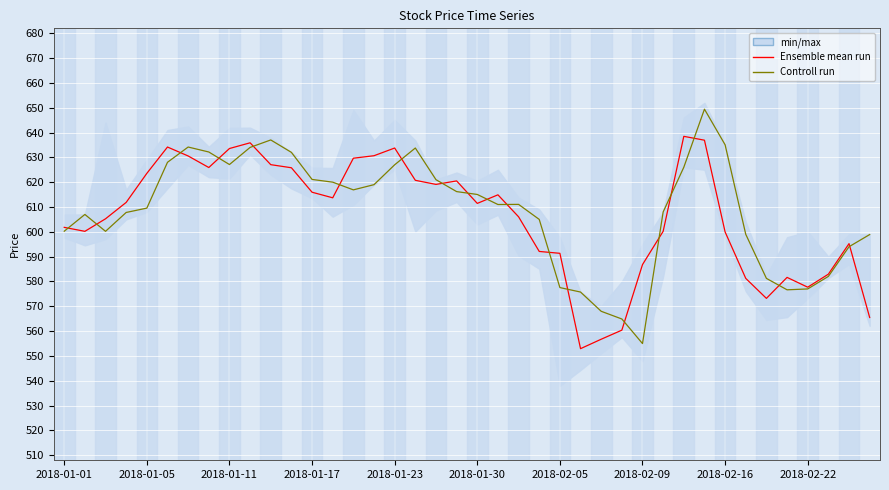

Does the chart display data point markers on the line(s)?

No